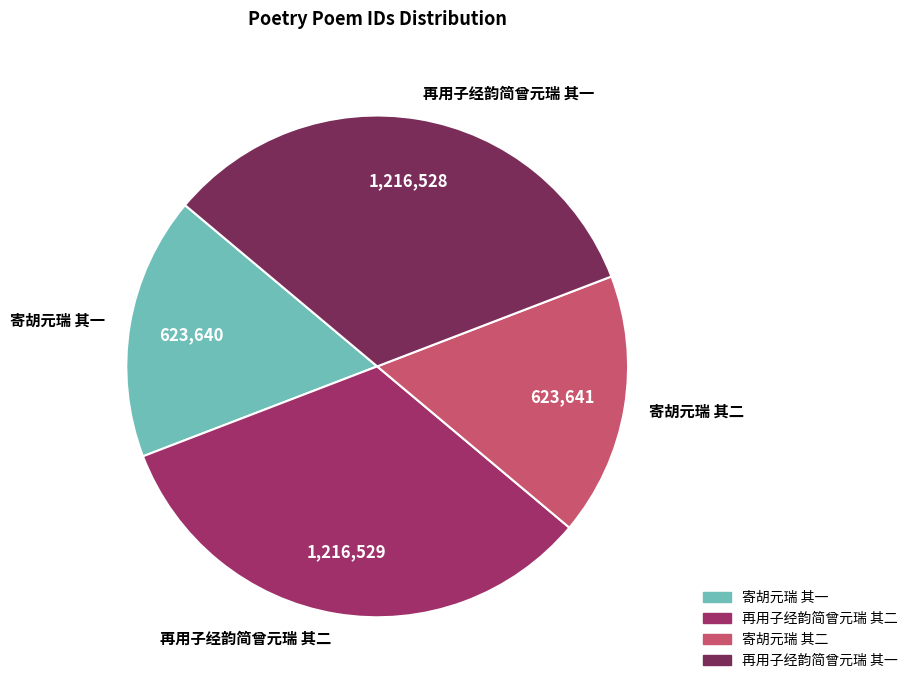

True or false: 再用子经韵简曾元瑞 其二 accounts for 33% of the total.

True